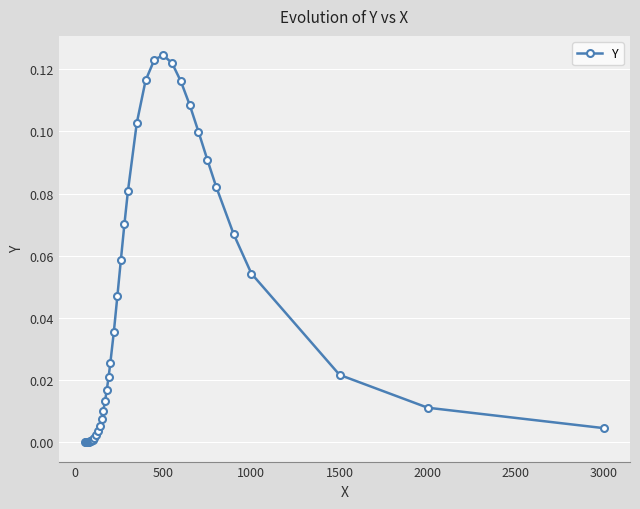

True or false: the data has more than 0 interior local peaks.

True